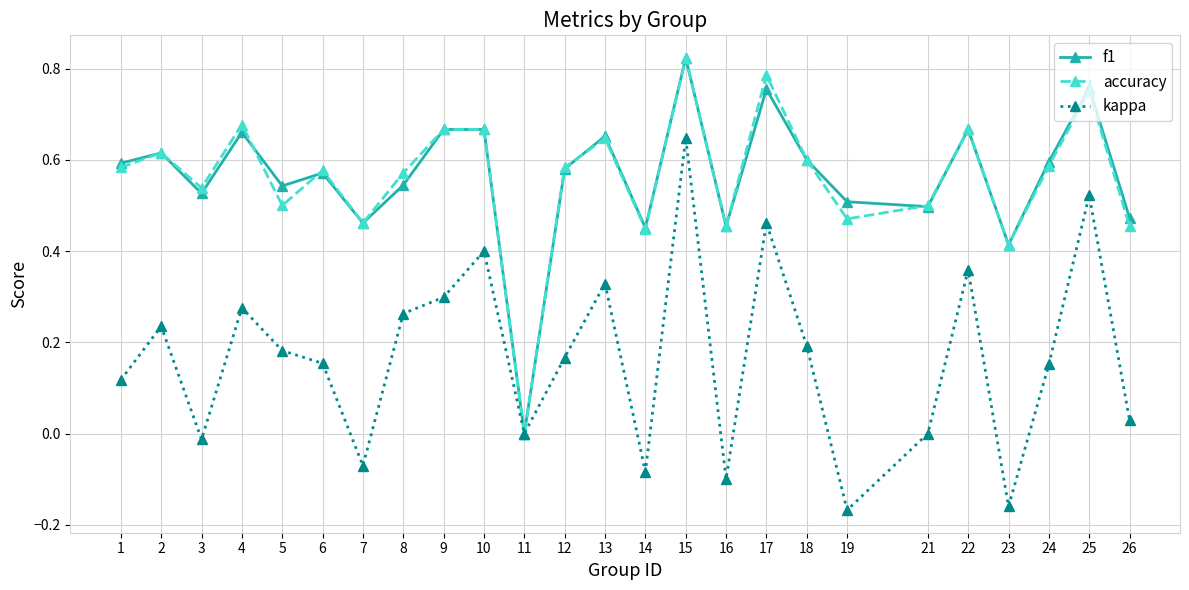

How many lines are shown in the chart?

3